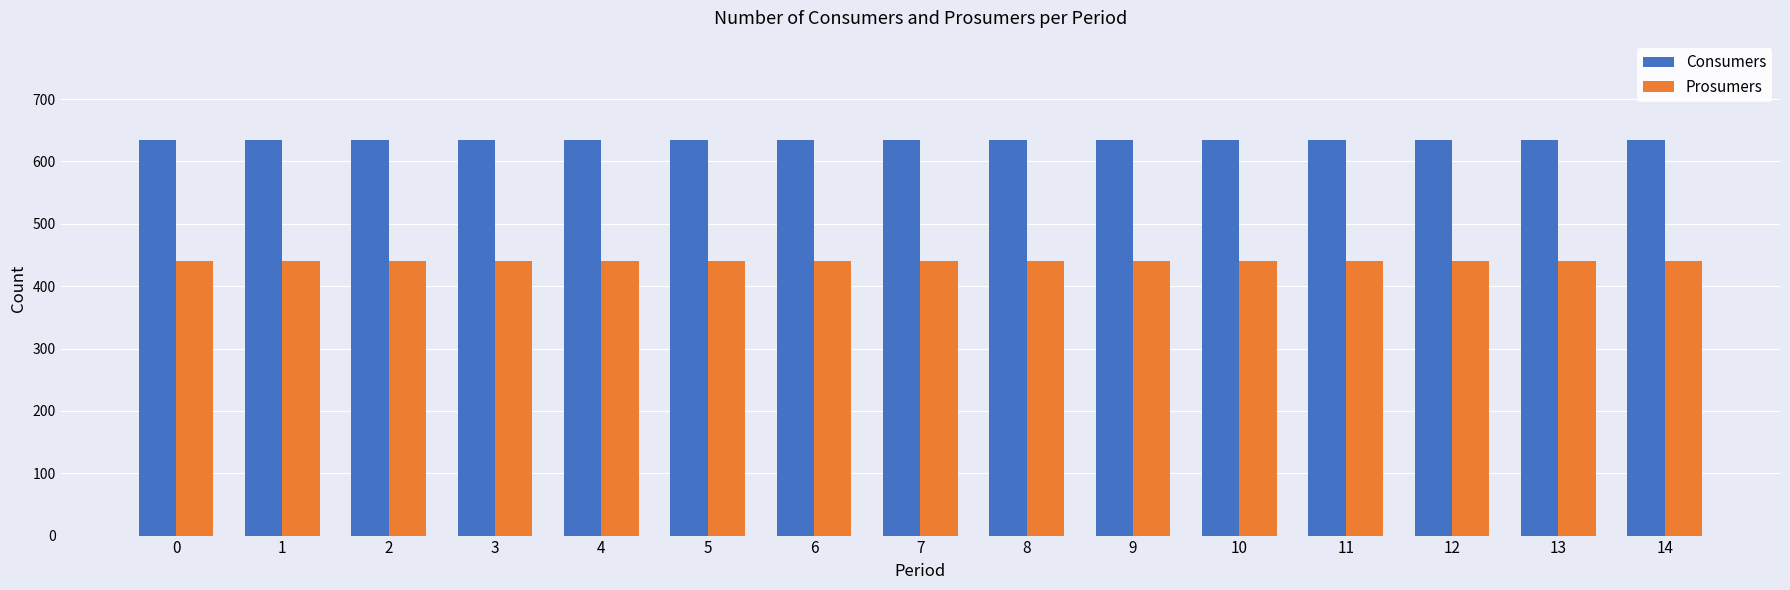

How many series are shown in this chart?

2